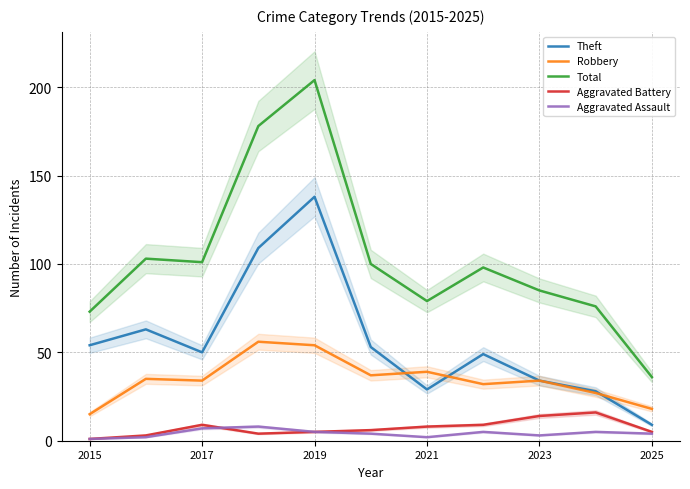

Is it true that Total equals 283 at 2023?

False